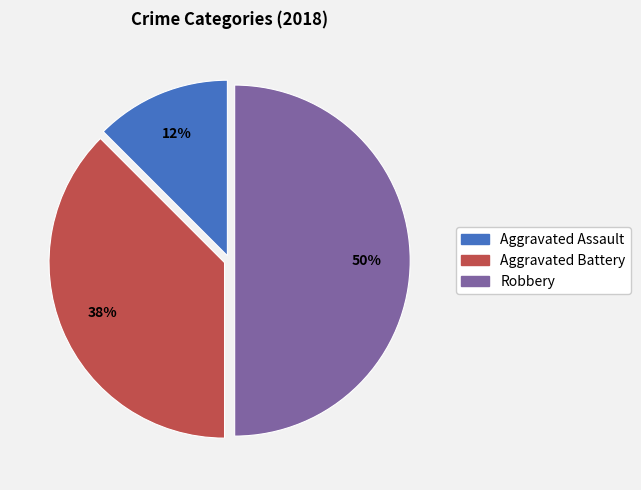

Rank the categories by value from lowest to highest.

Aggravated Assault, Aggravated Battery, Robbery